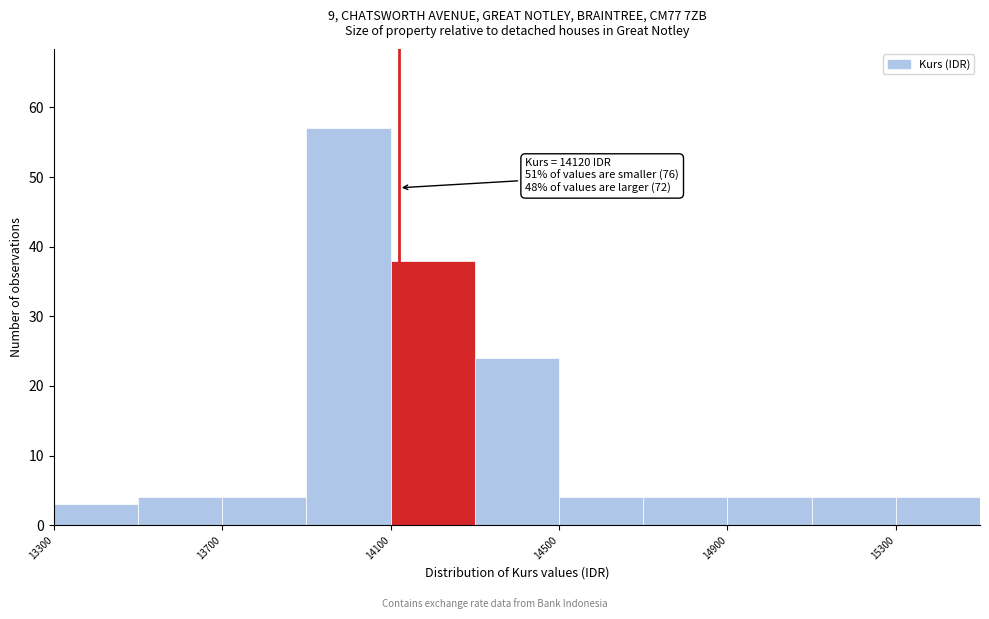

Over which range of the x-axis is the bar tallest?

13900 to 14100